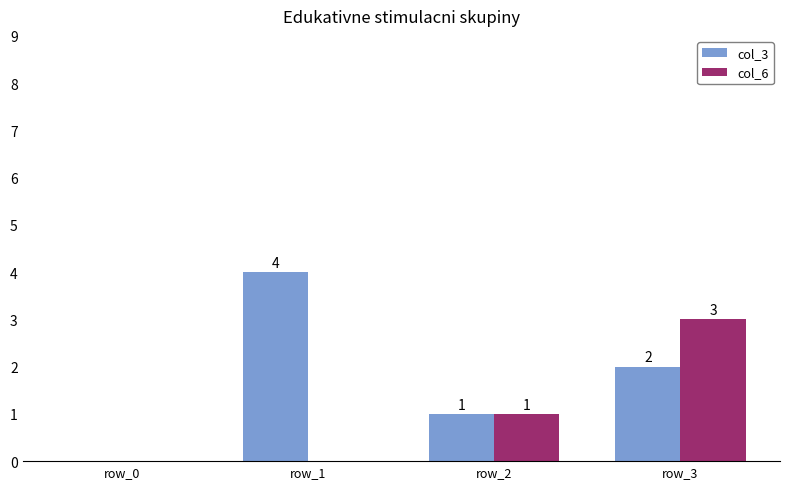

What are all the series names shown in the legend?

col_3, col_6